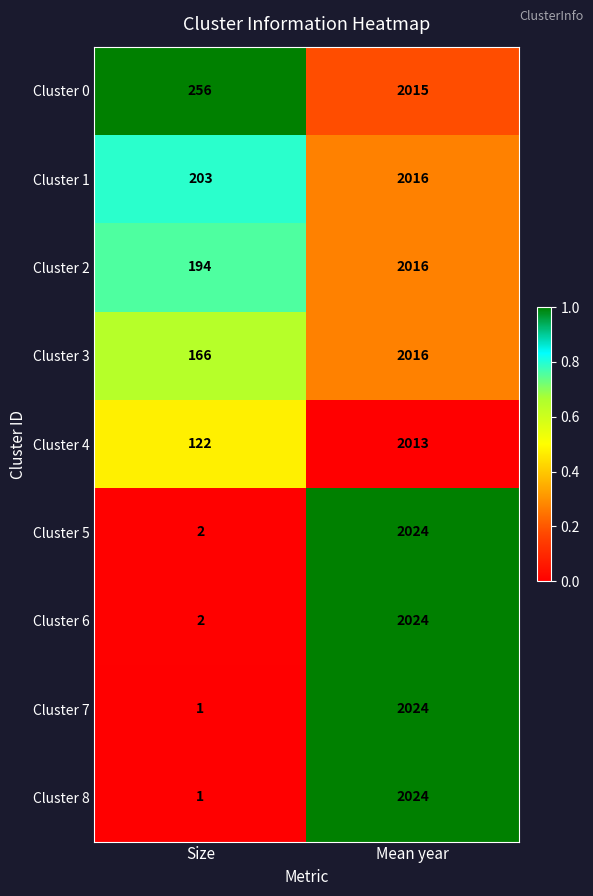

At which label is Cluster 3 closest to 1091?

Size